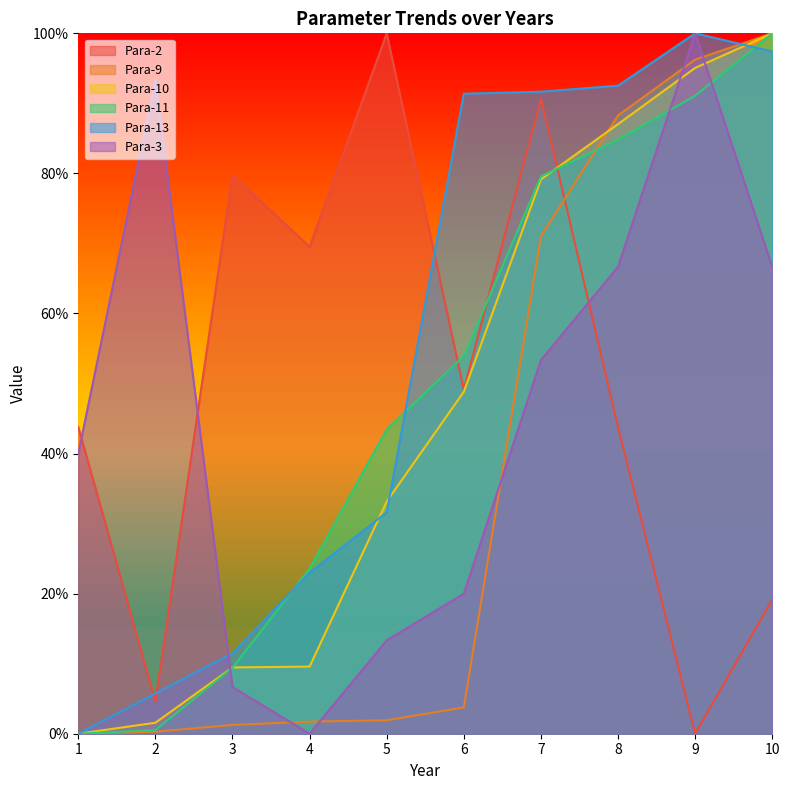

How many data points in Para-9 are above 0?

9